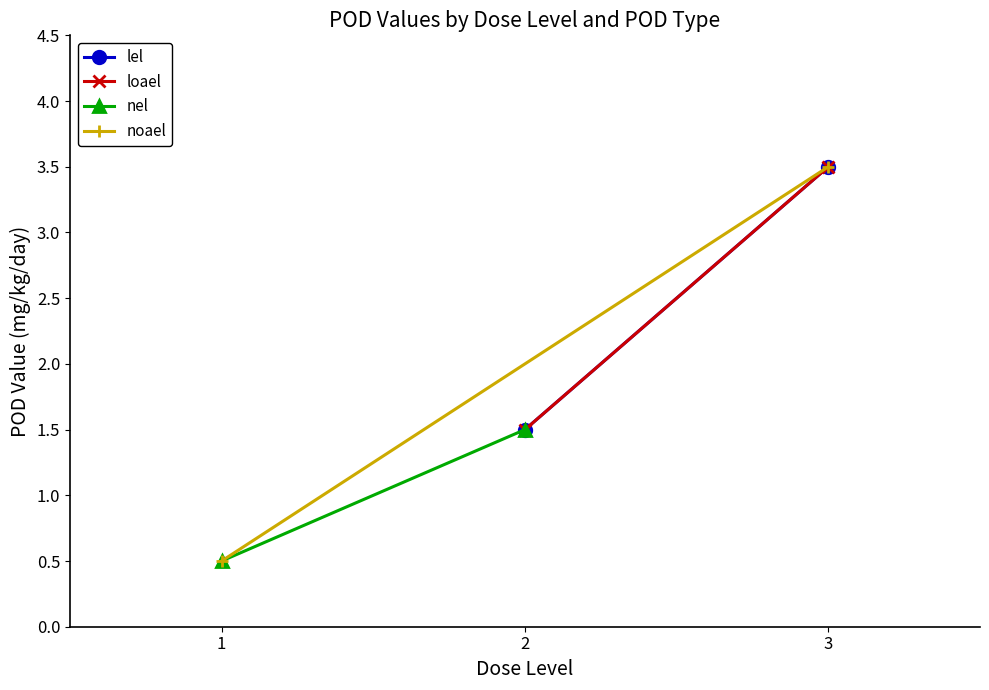

Which series has the widest spread of values?

noael